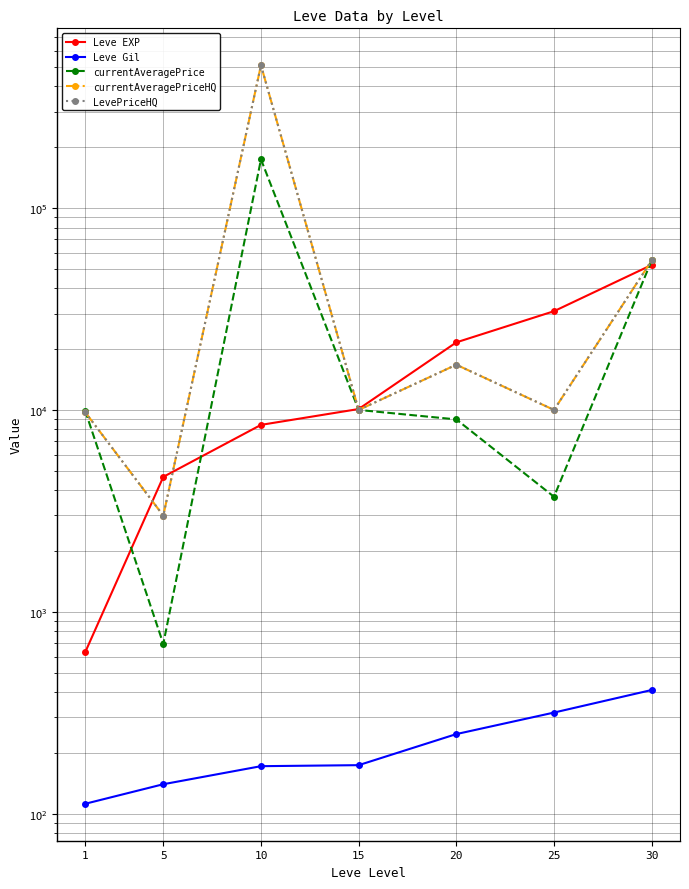

What is the smallest value displayed?

112.0